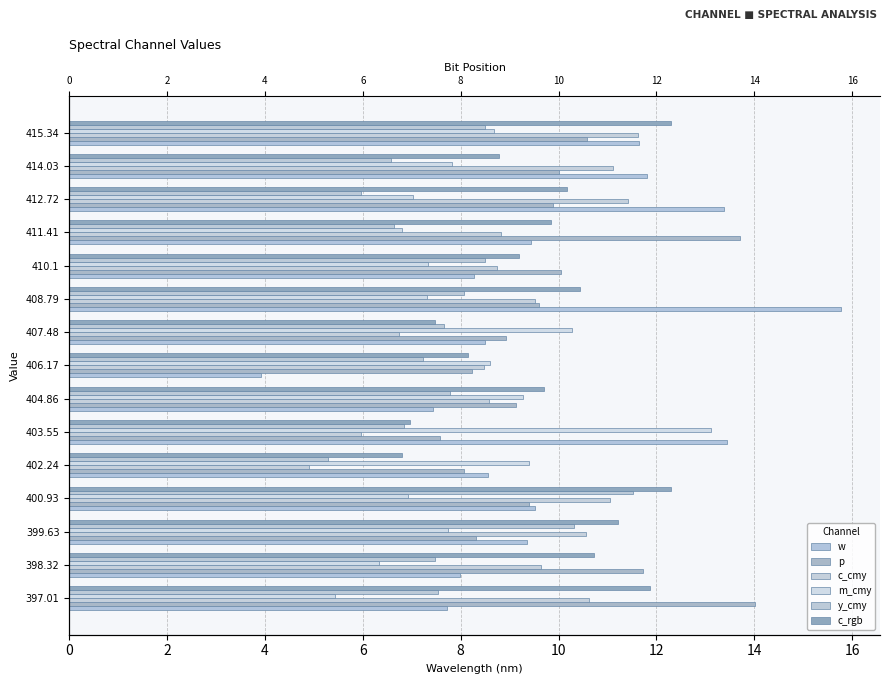

Which series has the largest range (max minus min)?

w